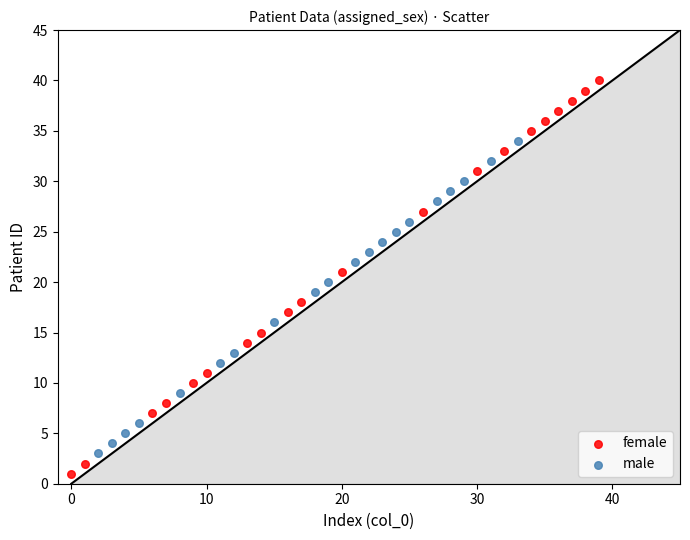

Which series has the largest Y range (max minus min)?

female